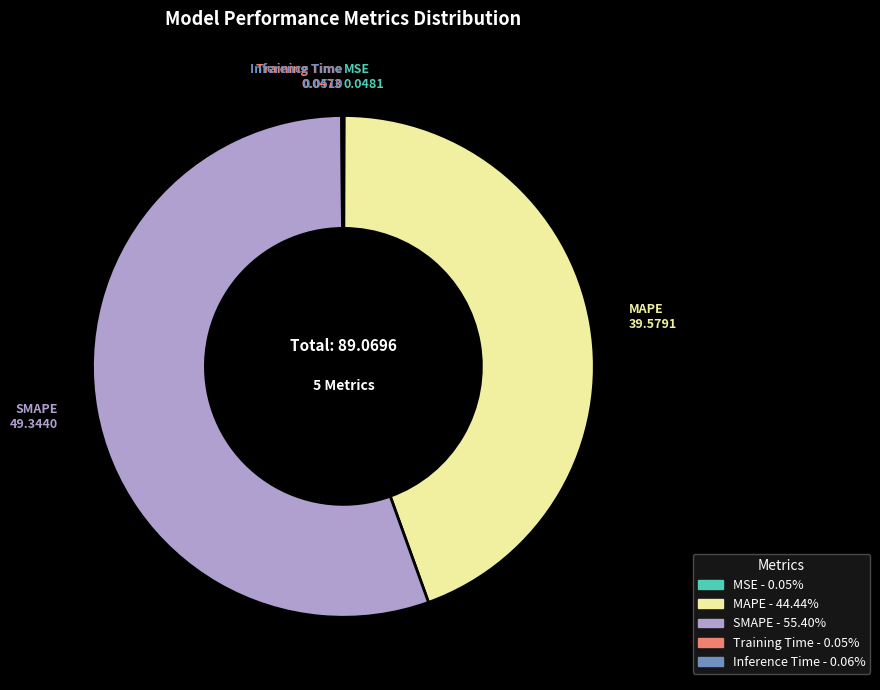

Which slice is the largest?

SMAPE